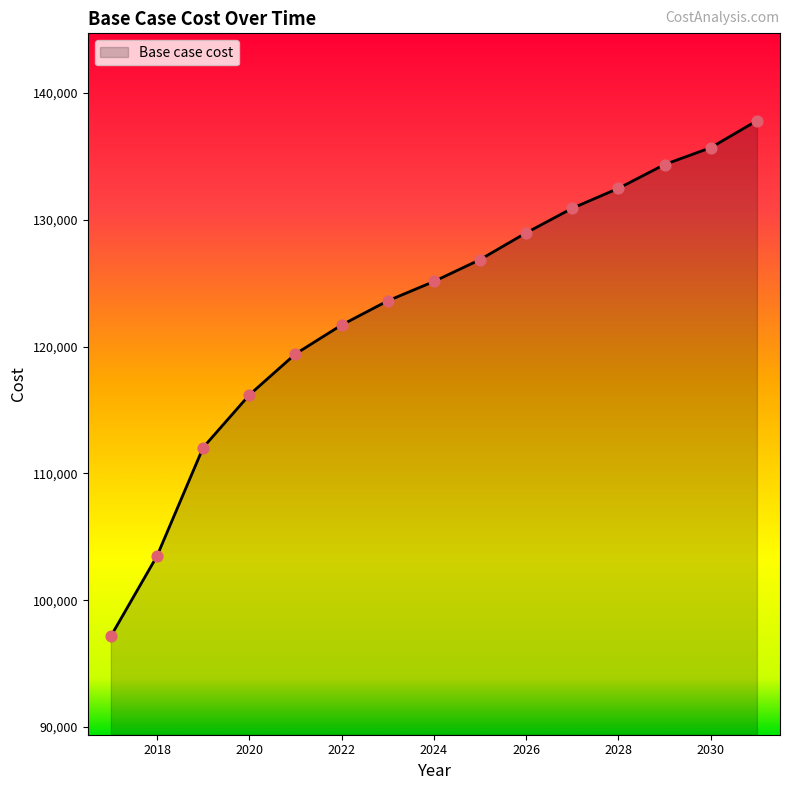

What is the maximum value shown in the chart?

137823.0